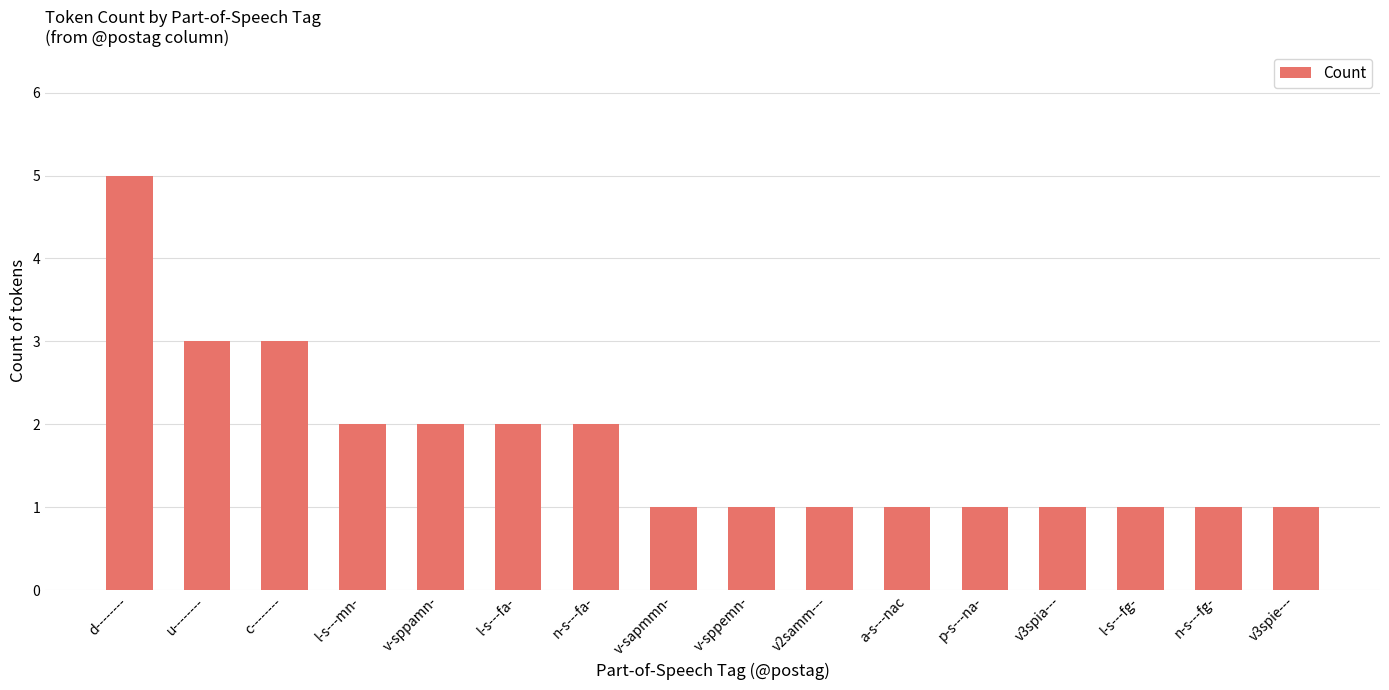

The chart shows a value of 0 at l-s---fg-. True or false?

False